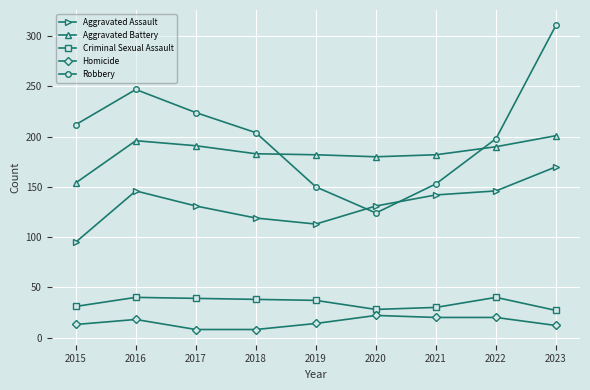

True or false: Robbery and Homicide intersect in this chart.

False